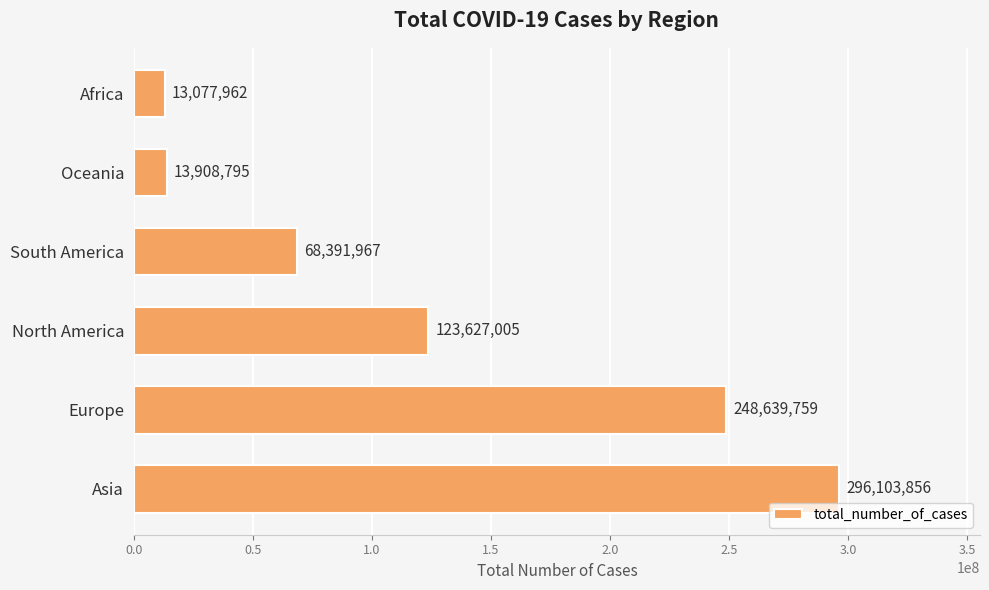

List the labels in order of value, smallest first.

Africa, Oceania, South America, North America, Europe, Asia